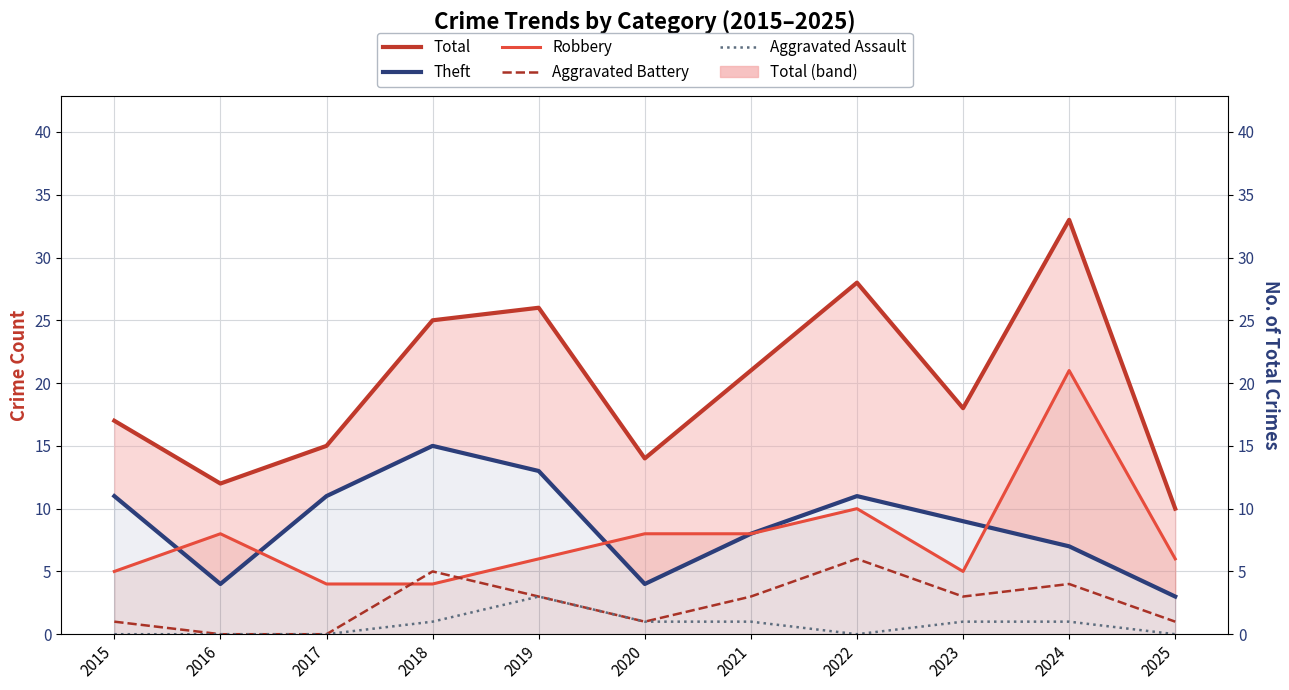

What is the sum of all Aggravated Battery values?

27